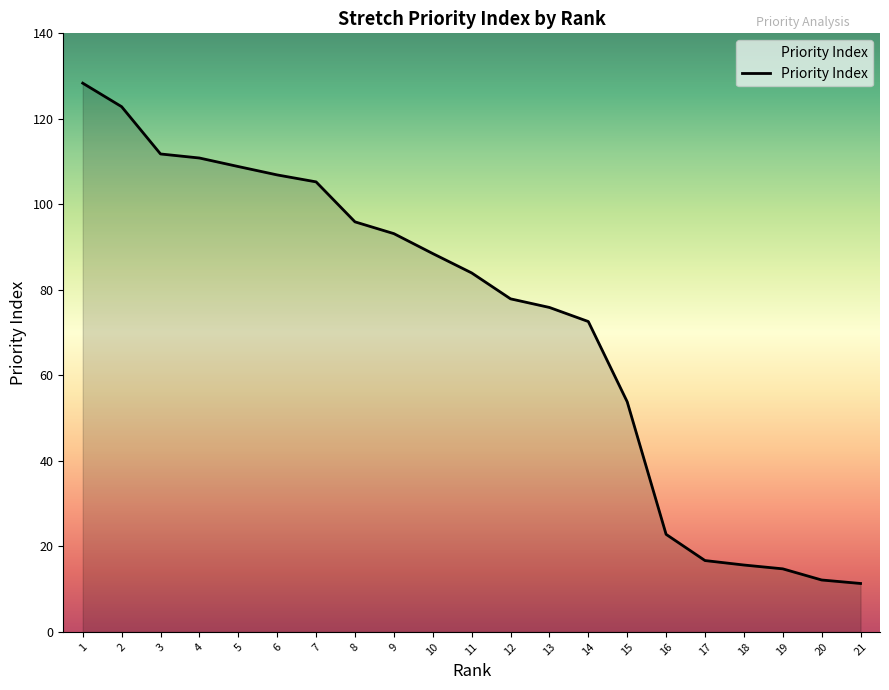

What is the greatest value displayed?

128.3